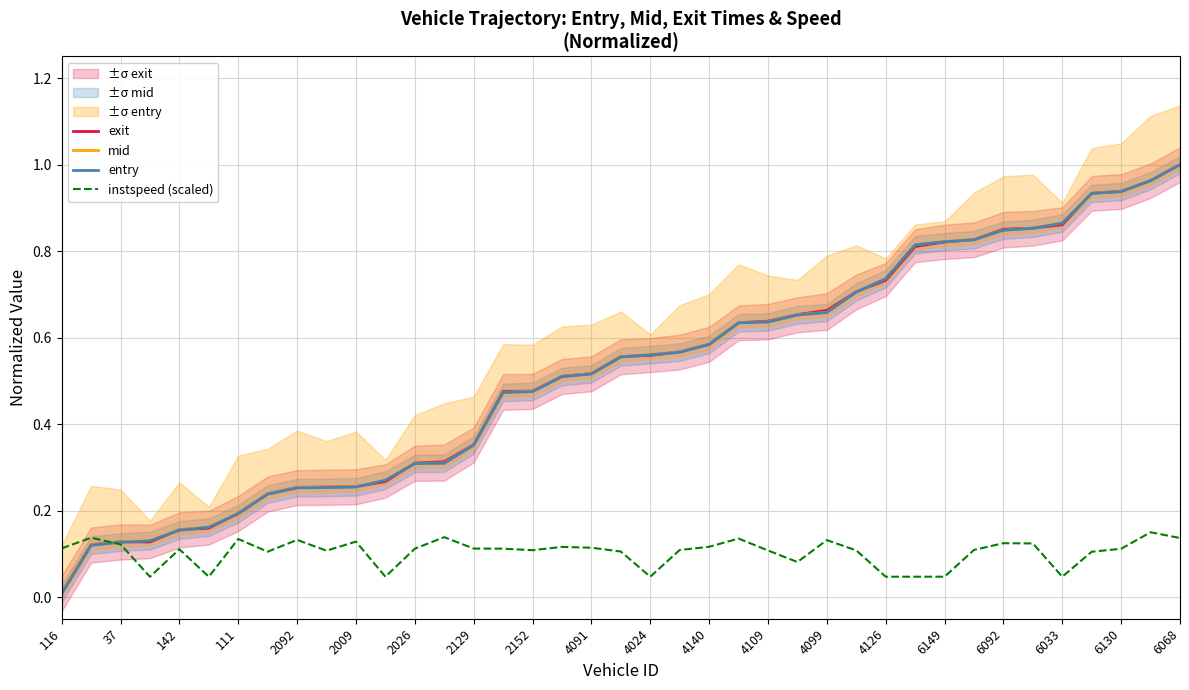

At which label does mid reach its minimum?

116